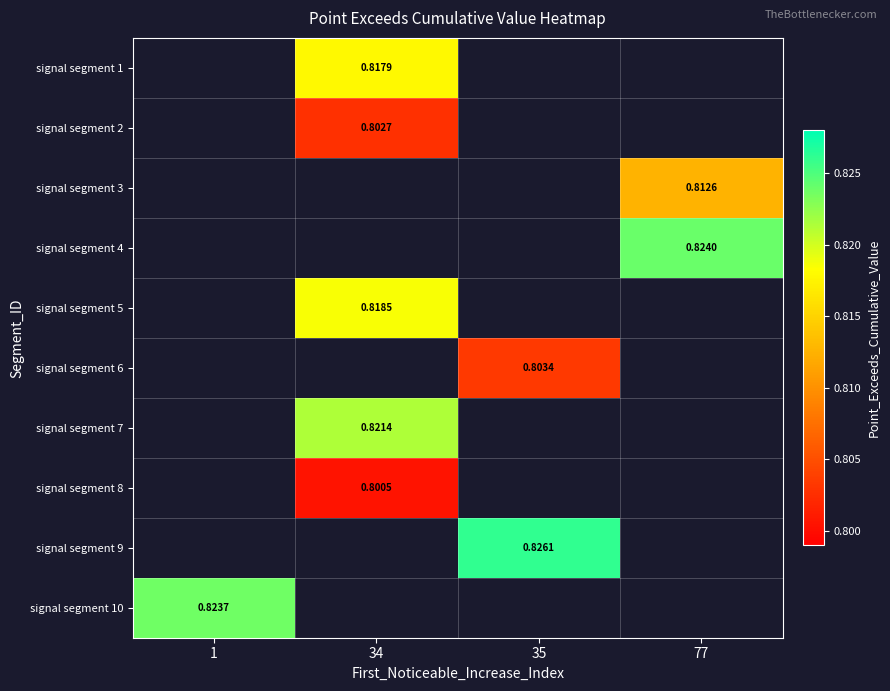

Which category has the highest value across all series?

35